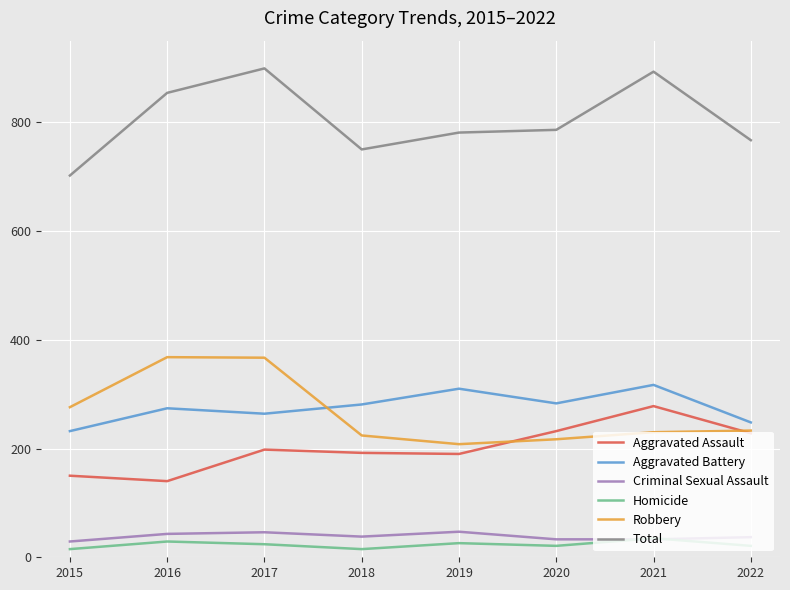

True or false: Aggravated Battery has a value of 310 at 2019.

True